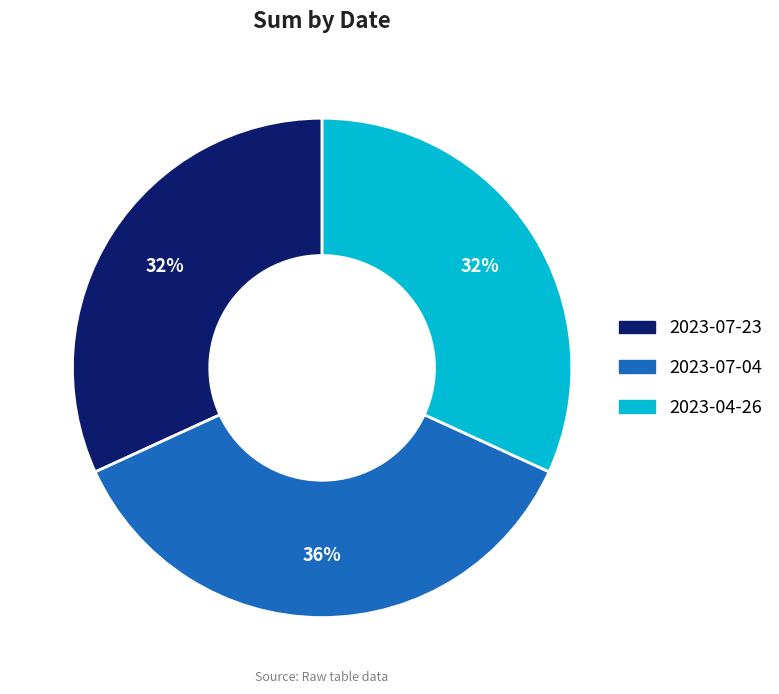

To the nearest percent, what is the difference between the 2023-04-26 and 2023-07-04 slice percentages?

4%